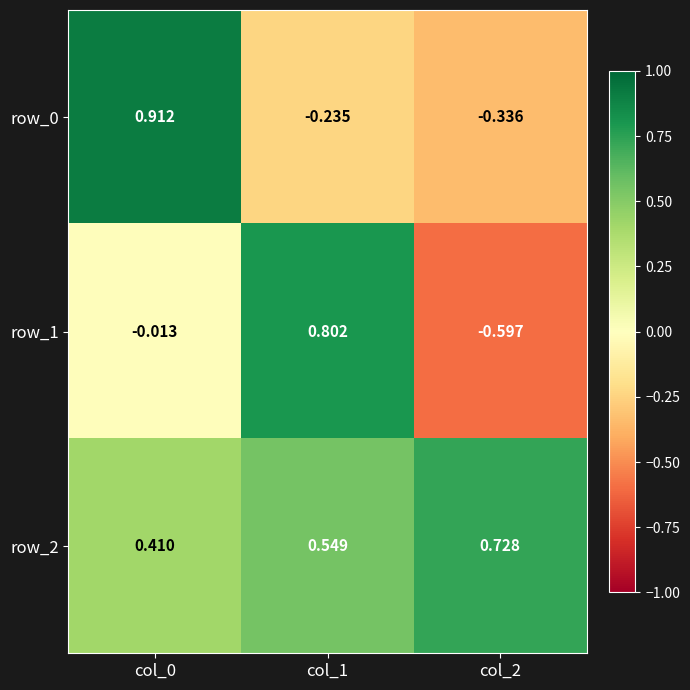

Which series has the widest spread of values?

row_1